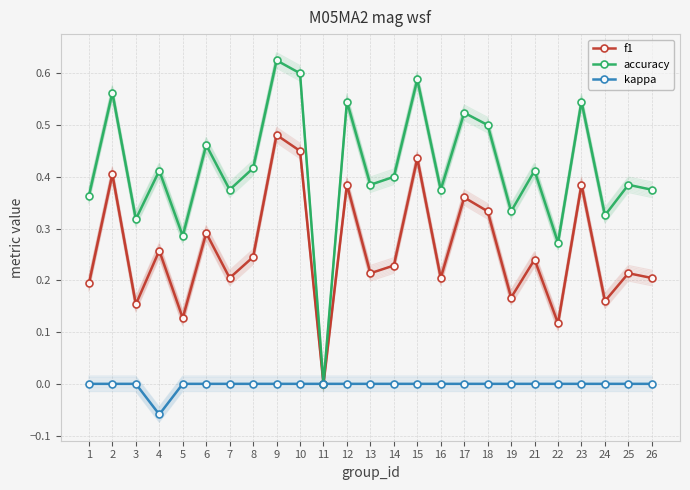

How many categories are shown in the chart?

25